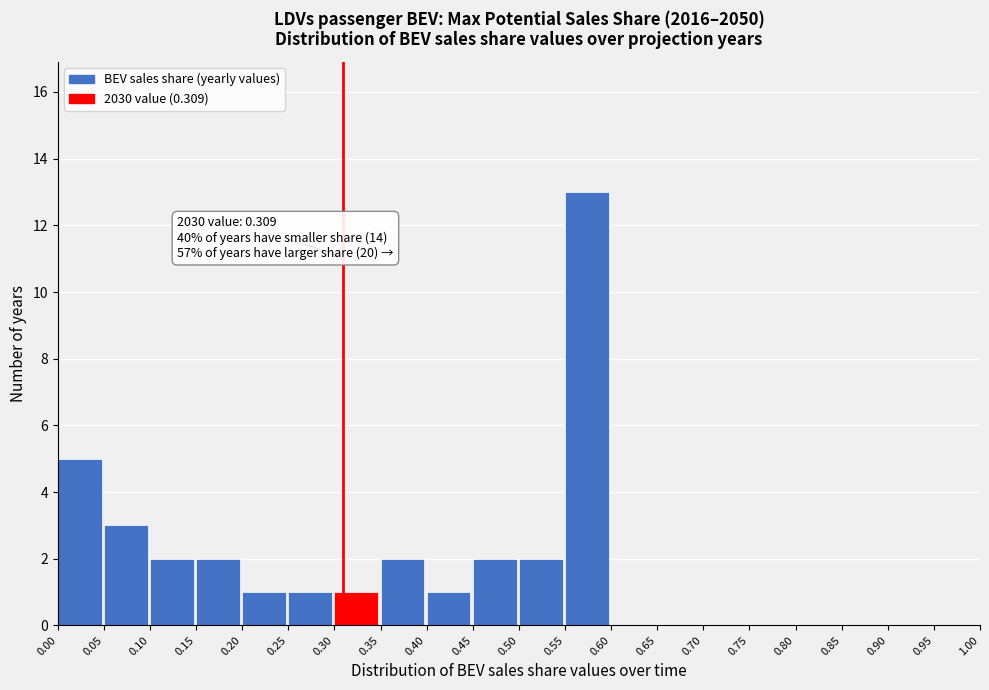

Which range on the x-axis has the tallest bar?

0.55 to 0.60